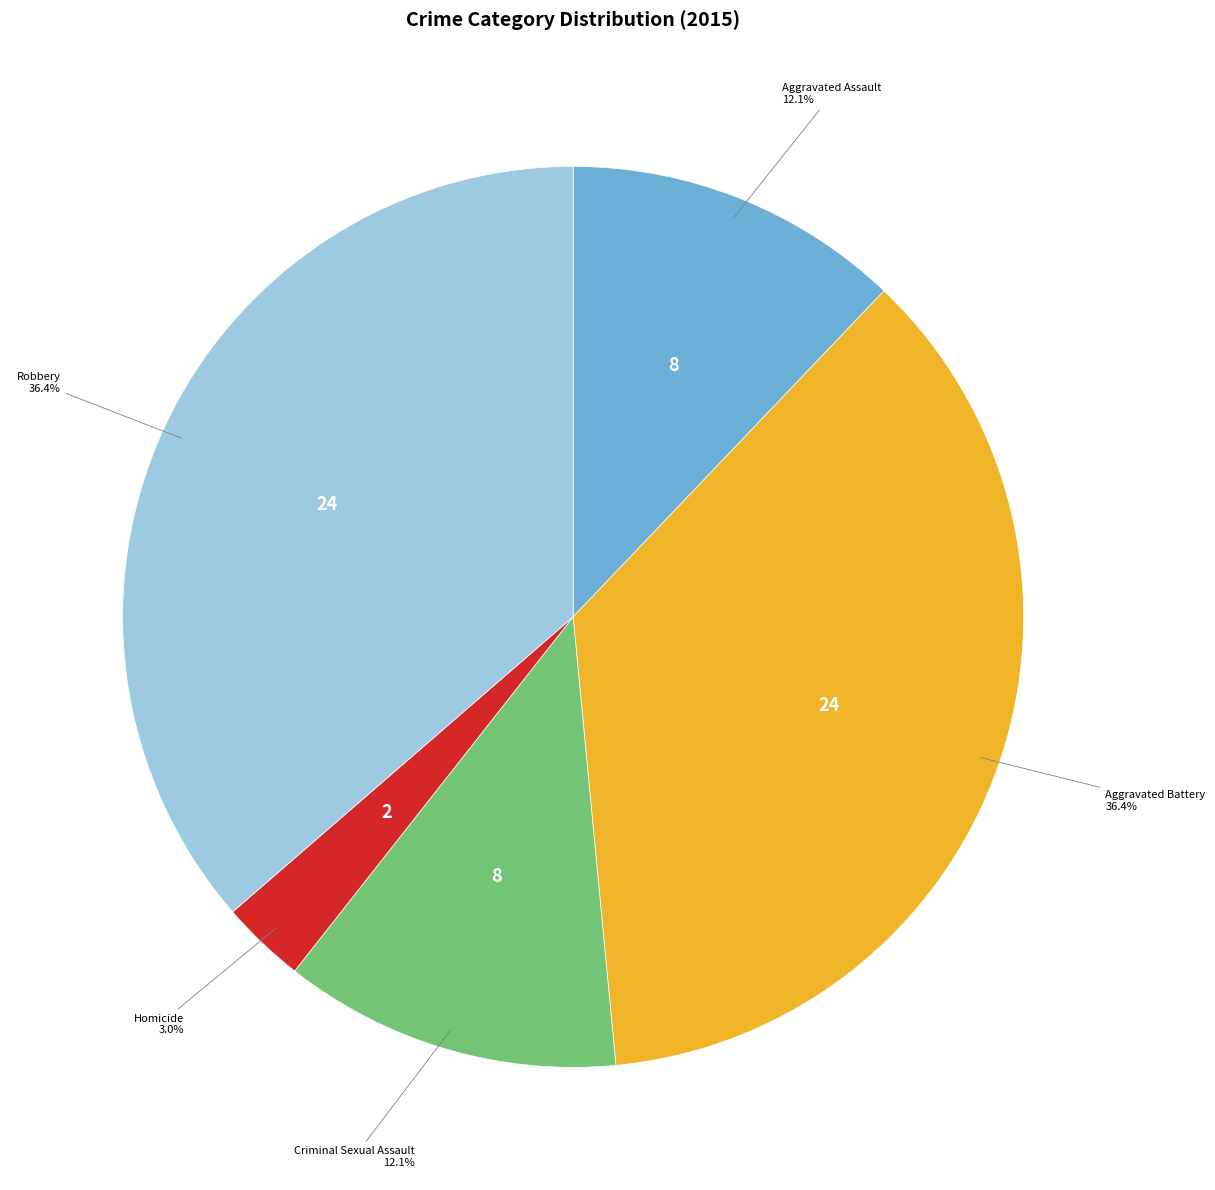

How many slices are in this pie chart?

5